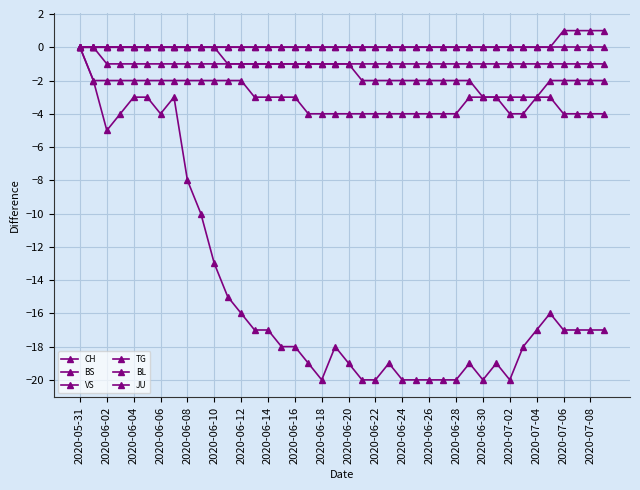

Which category has the highest value in the JU series?

2020-05-31